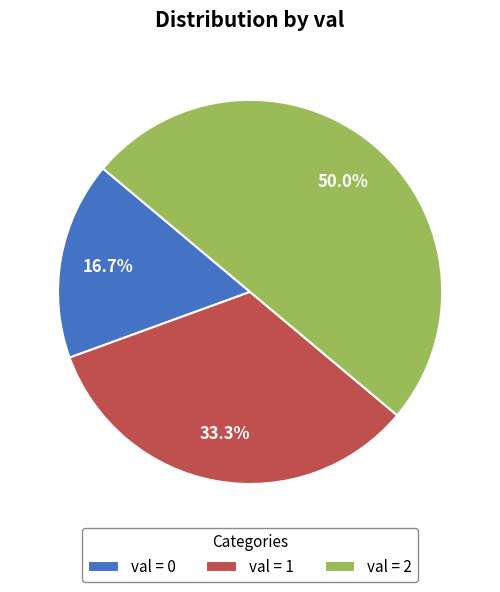

What is the largest slice in the pie chart?

val = 2